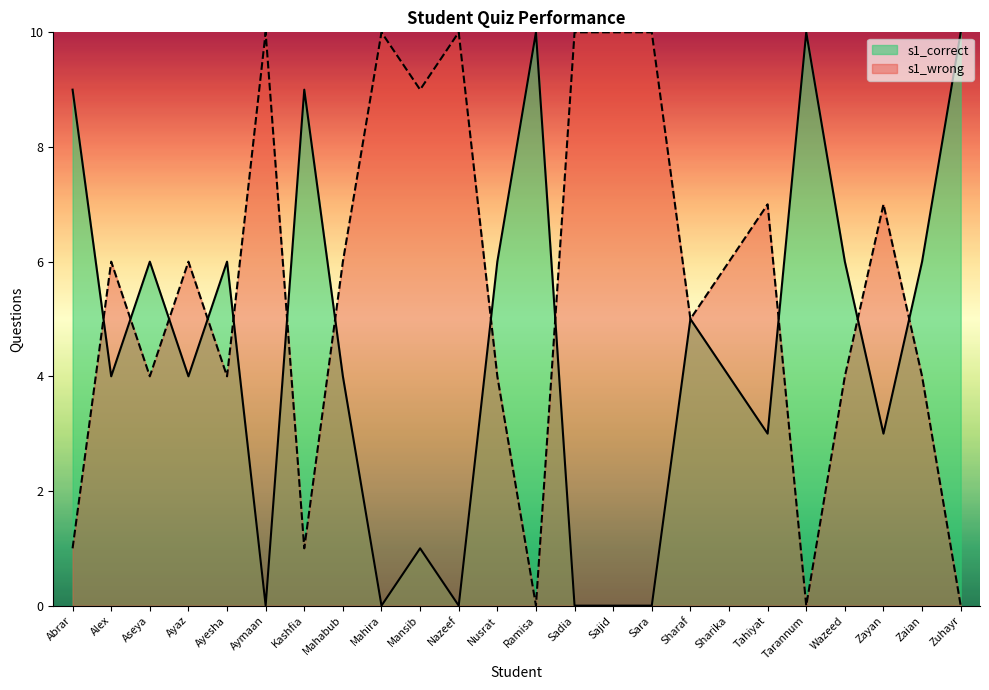

What position from the right is Nusrat?

13